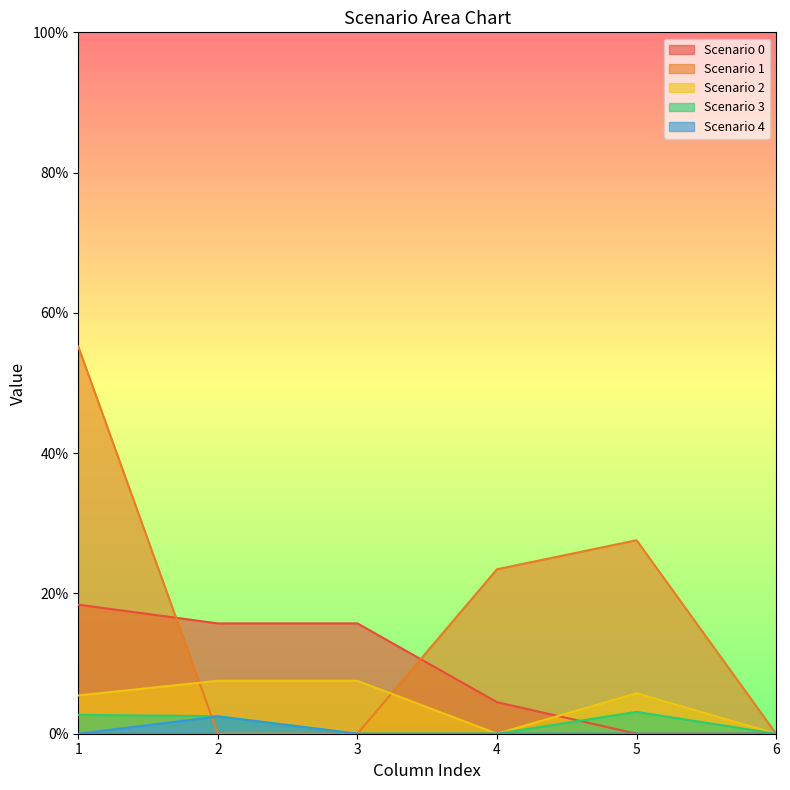

What is the sum of the Scenario 2 values at 2 and 6?

0.1